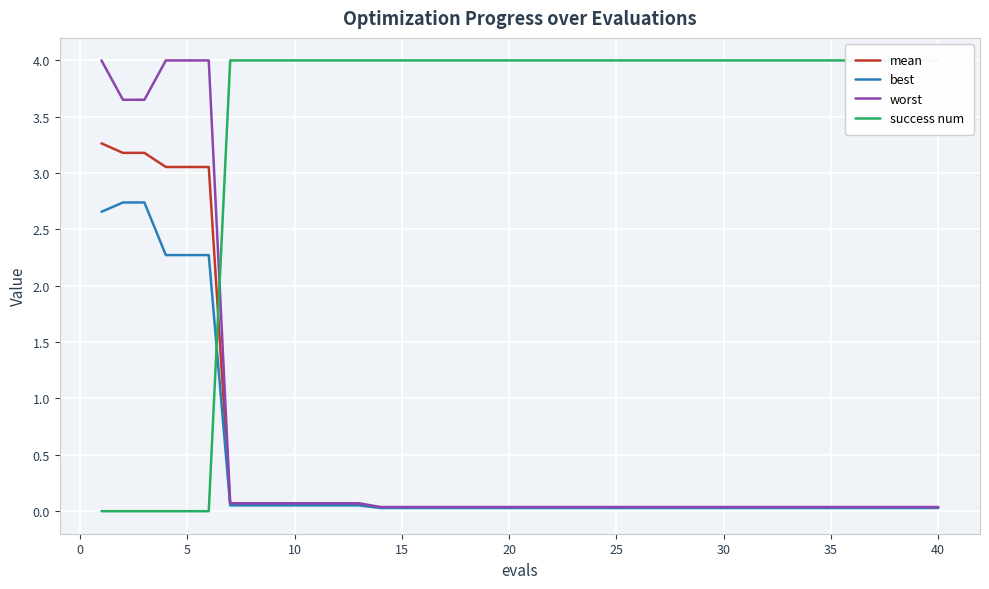

At how many categories does at least one series exceed 3?

40